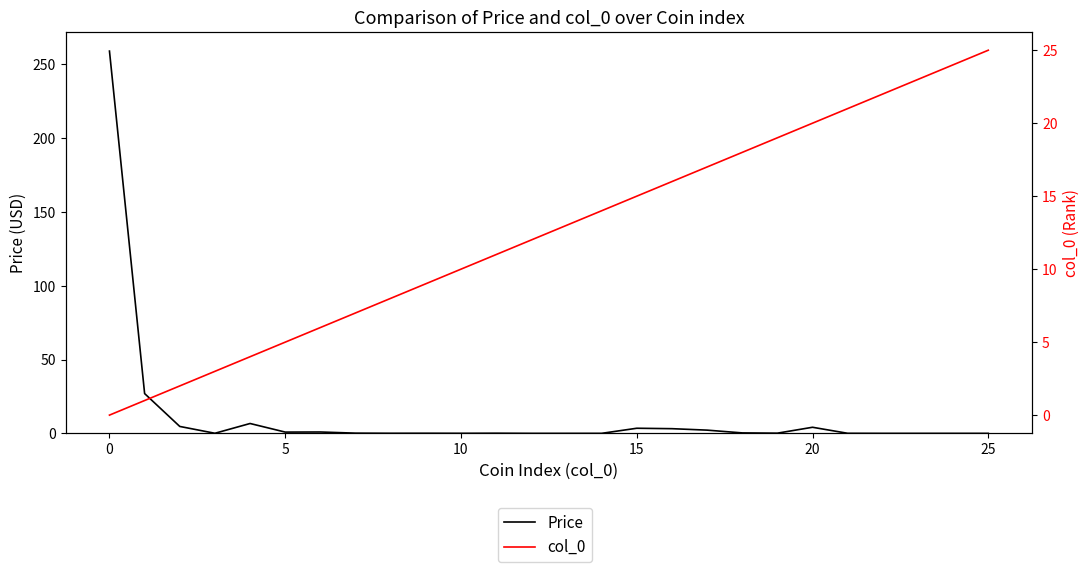

At 22, list the series in order from largest to smallest.

col_0, Price